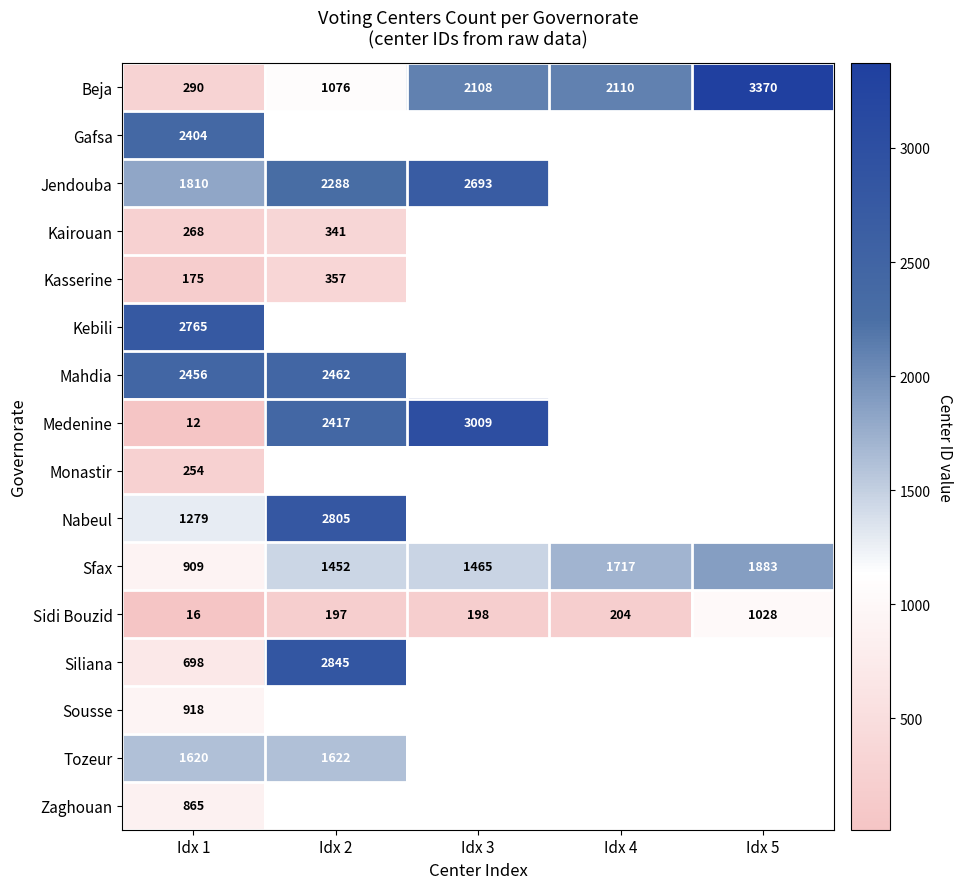

Is it true that Sidi Bouzid equals 1028 at Idx 5?

True